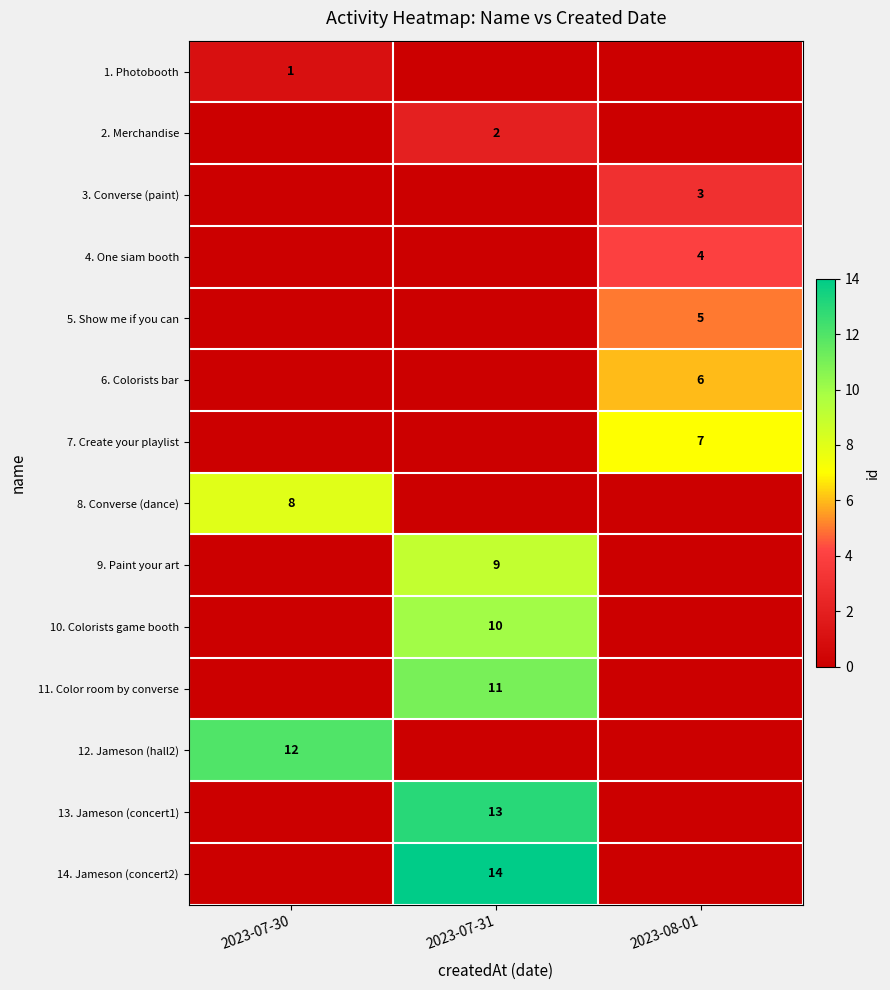

What is the total value across all series at 2023-08-01?

25